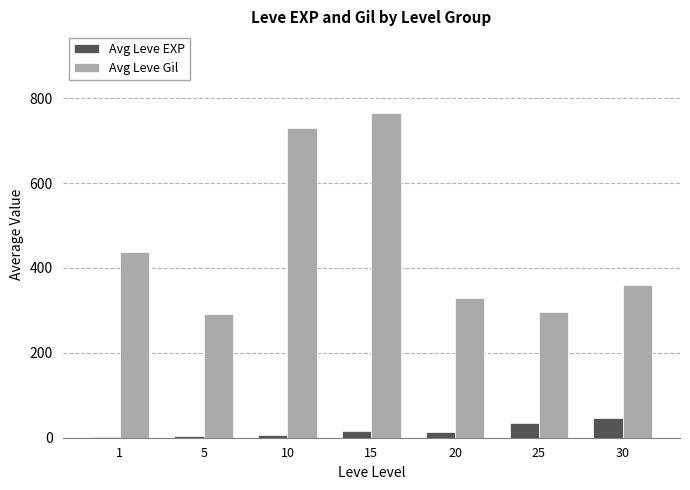

How many data points does each series have?

7